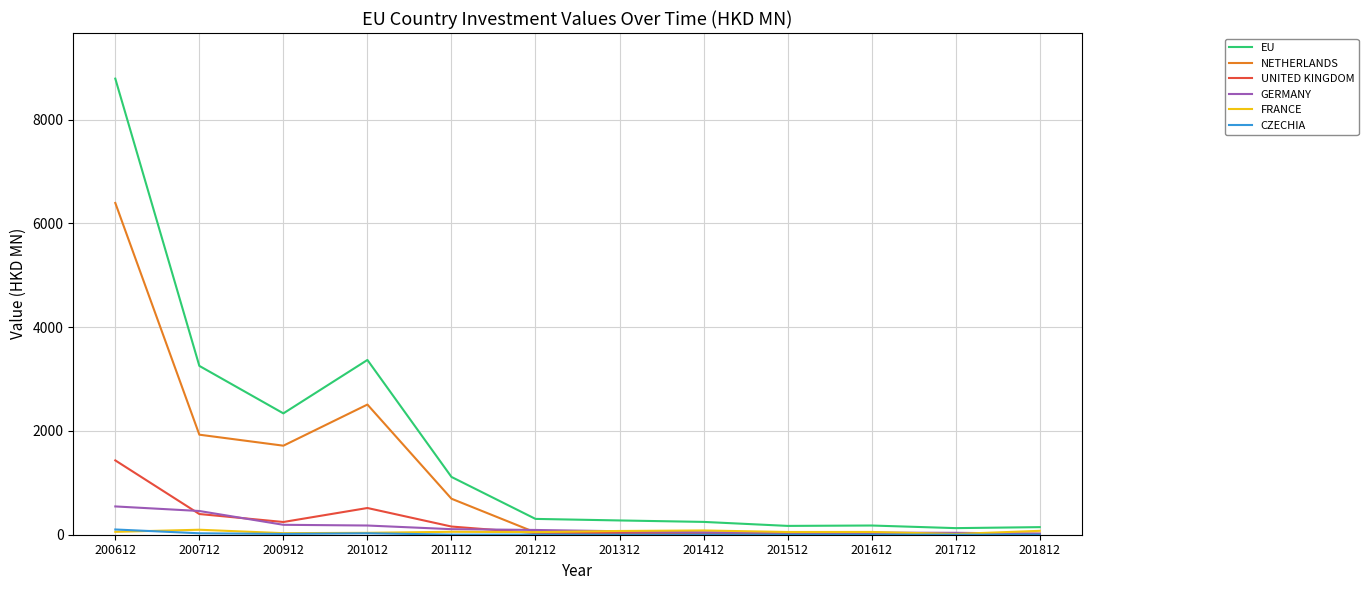

What is the average value of the EU series?

1693.0